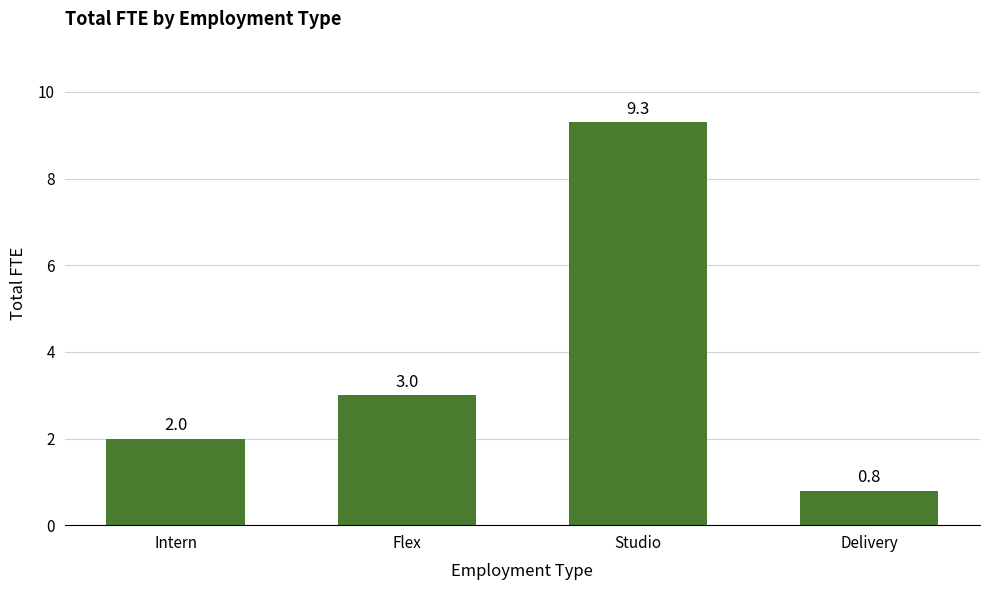

How many bars are there in total?

4